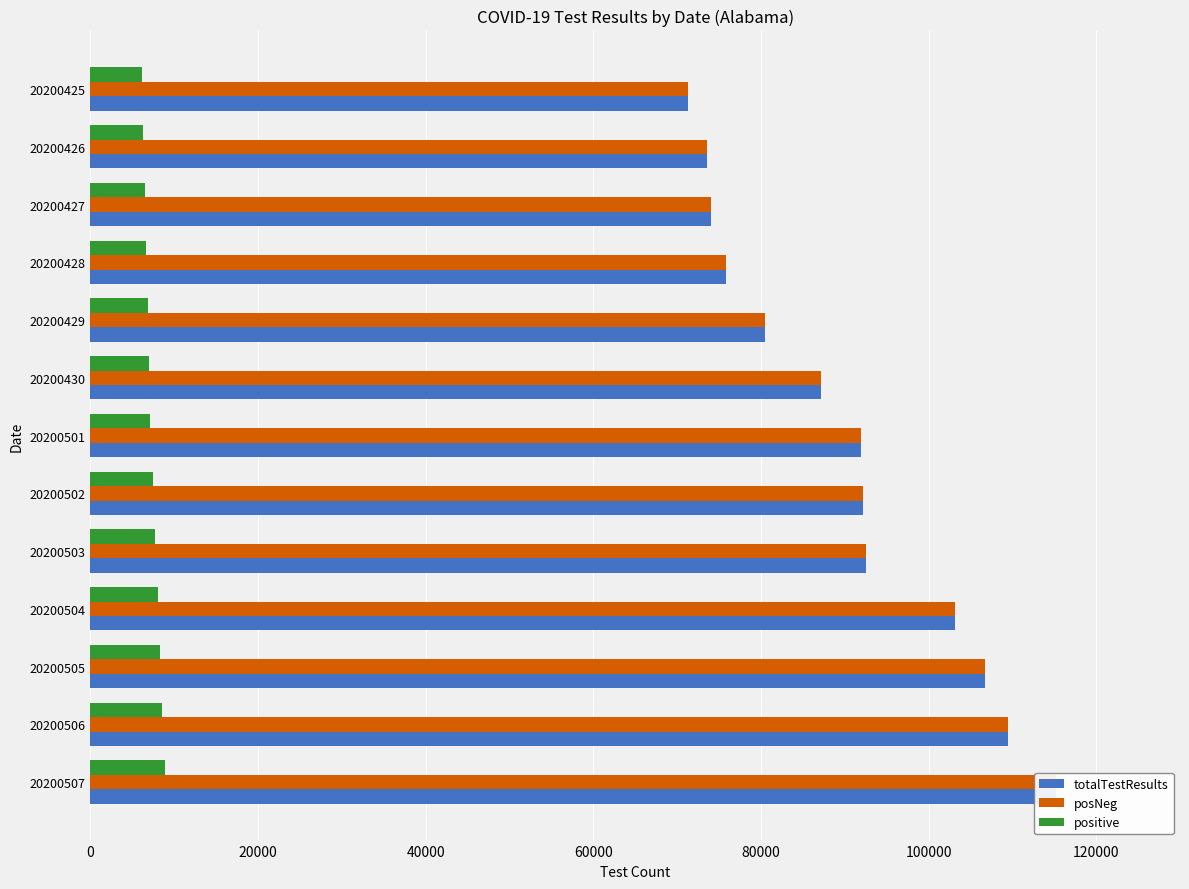

What is the sum of the posNeg values at 80000 and 140000?

179696